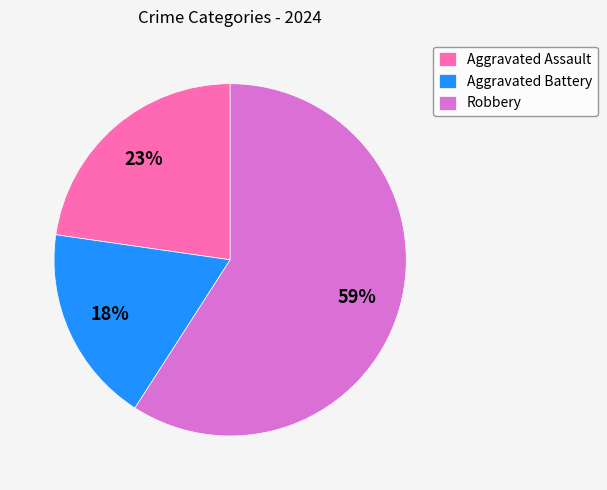

How many segments does this pie chart have?

3